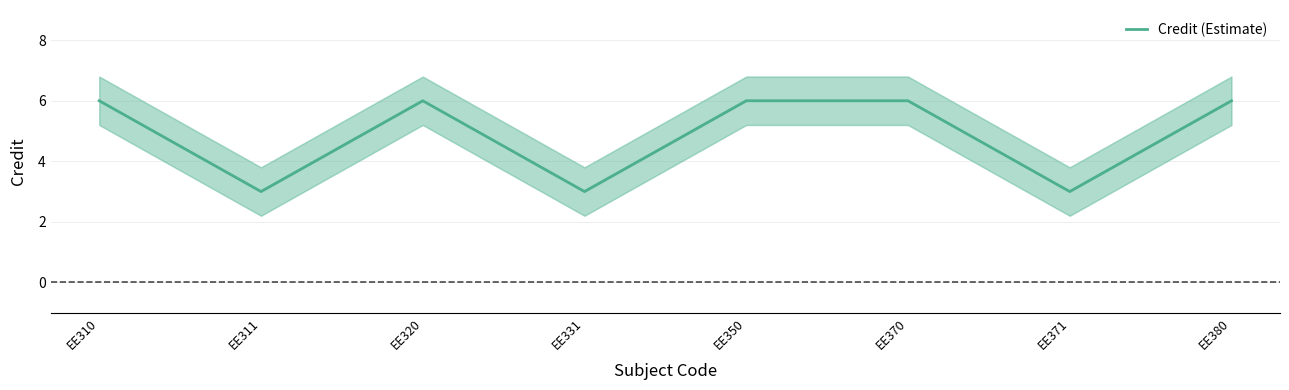

Reading left to right, extract all data points from this chart.

EE310=6	EE311=3	EE320=6	EE331=3	EE350=6	EE370=6	EE371=3	EE380=6